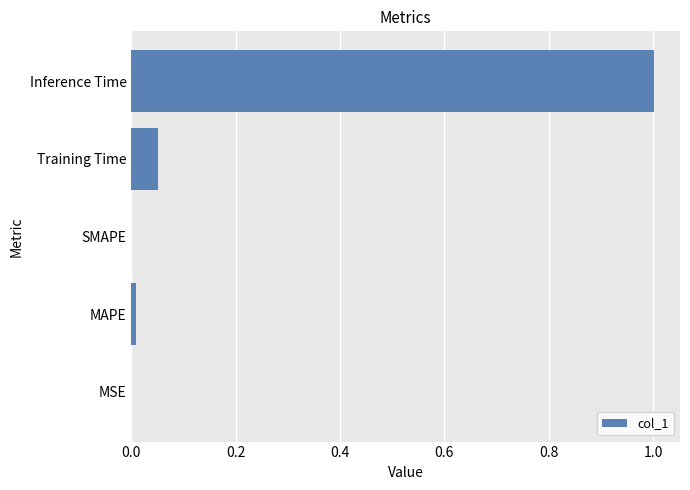

How many distinct data groups are displayed?

1